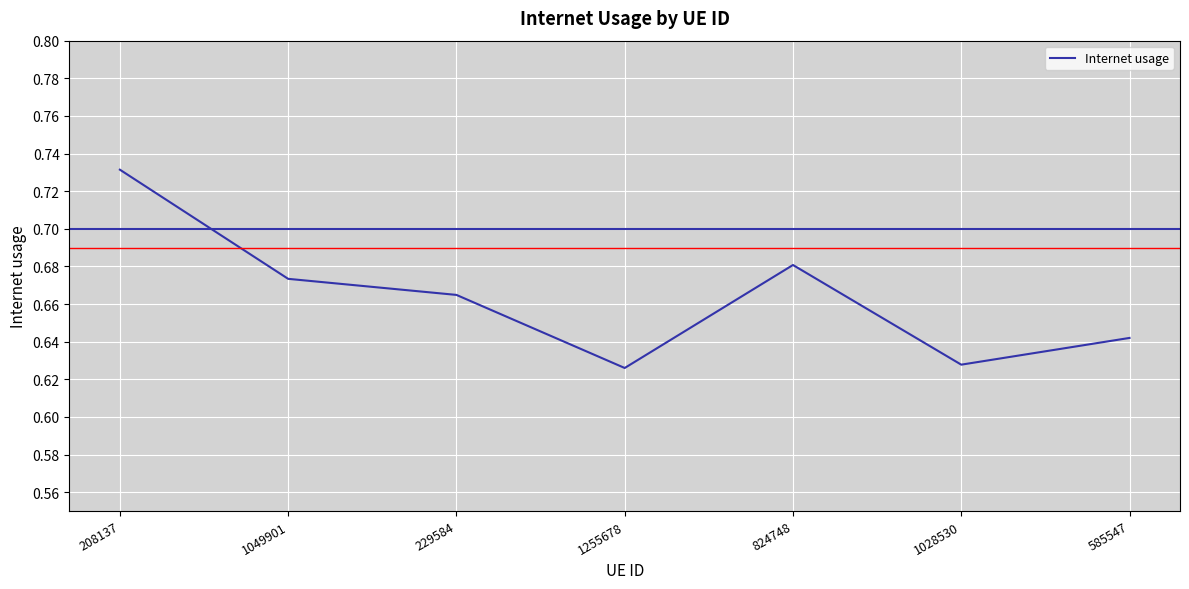

Which has a higher value, 1255678 or 208137?

208137